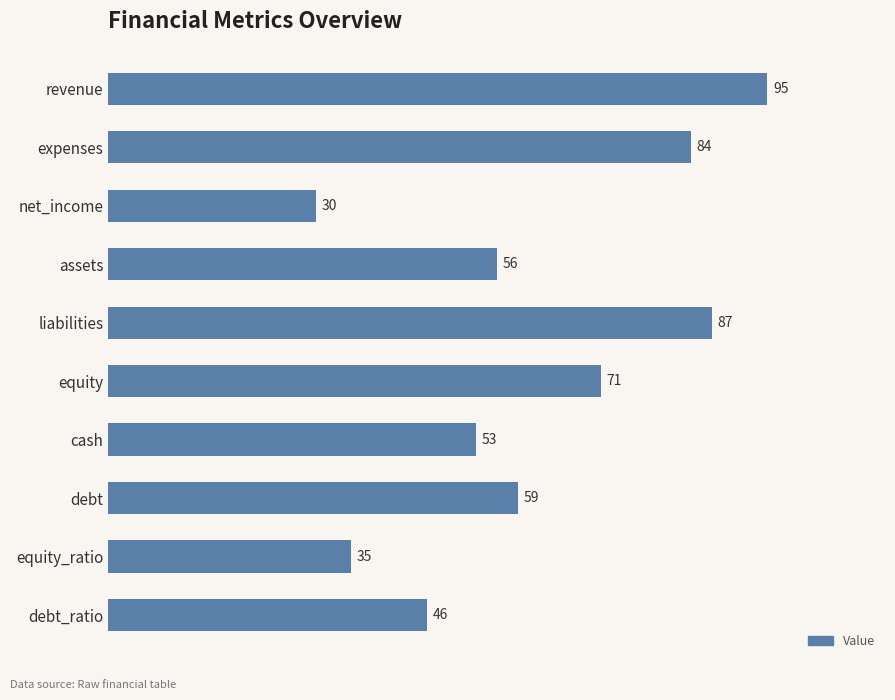

Reading top to bottom, extract all data points from this chart.

95	84	30	56	87	71	53	59	35	46